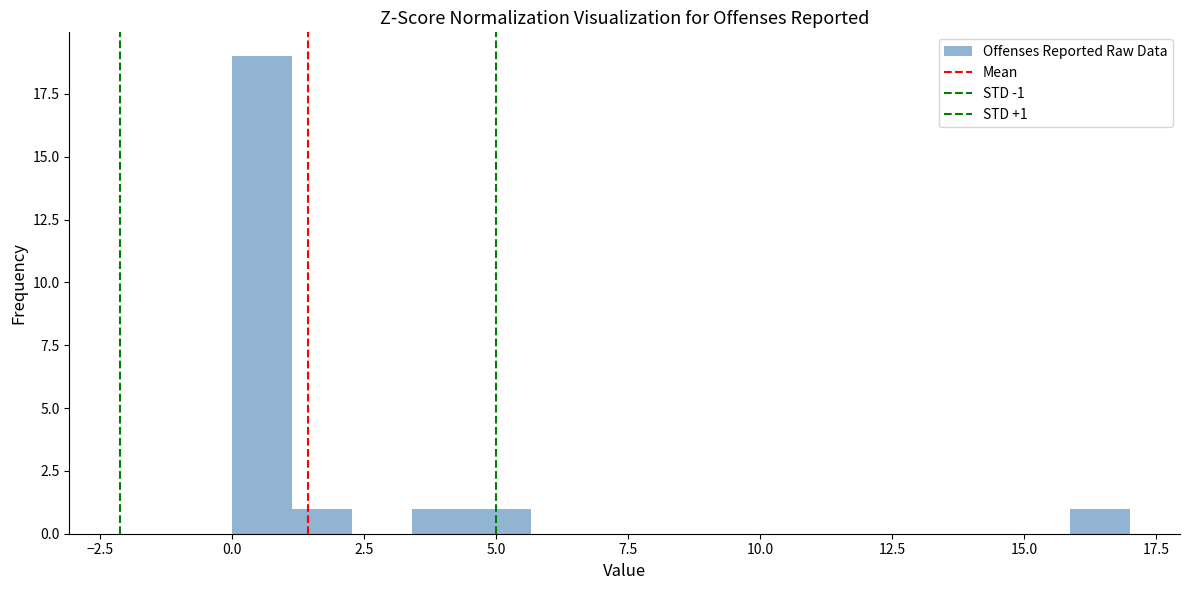

Read against the x-axis, roughly where is the centre of the tallest bar?

0.5